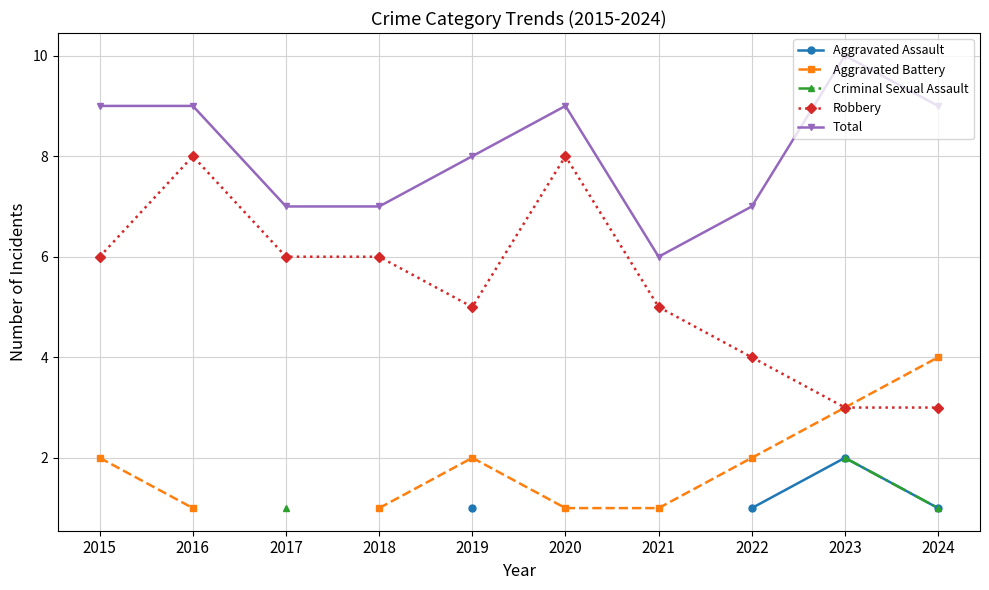

Where does the Robbery series first go above 6?

2016